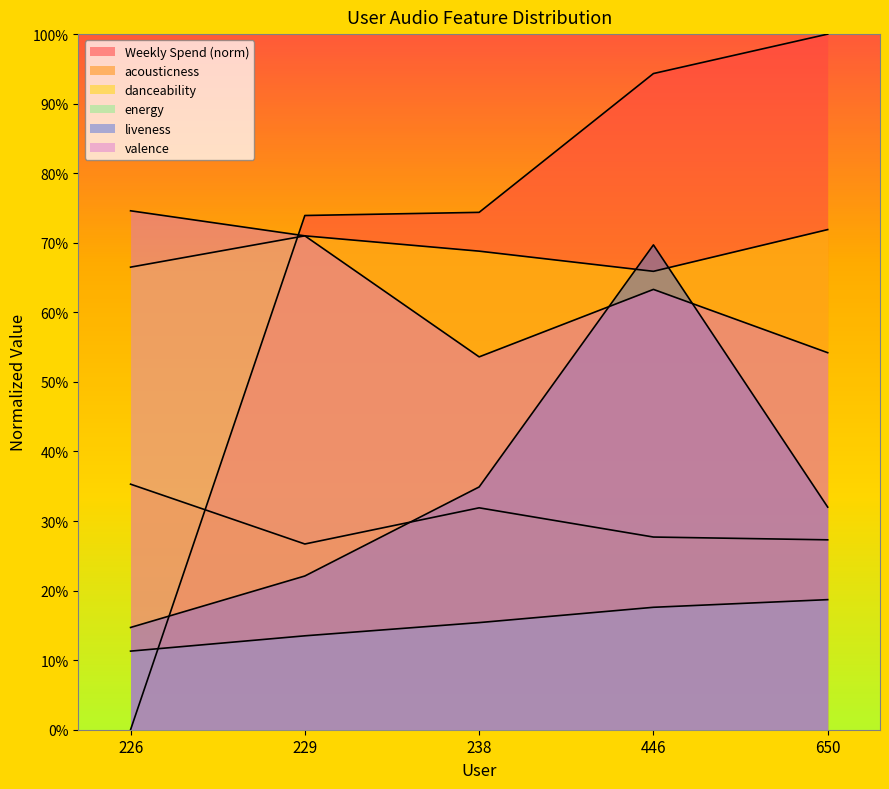

What is the total value across all series at 229?

2.8